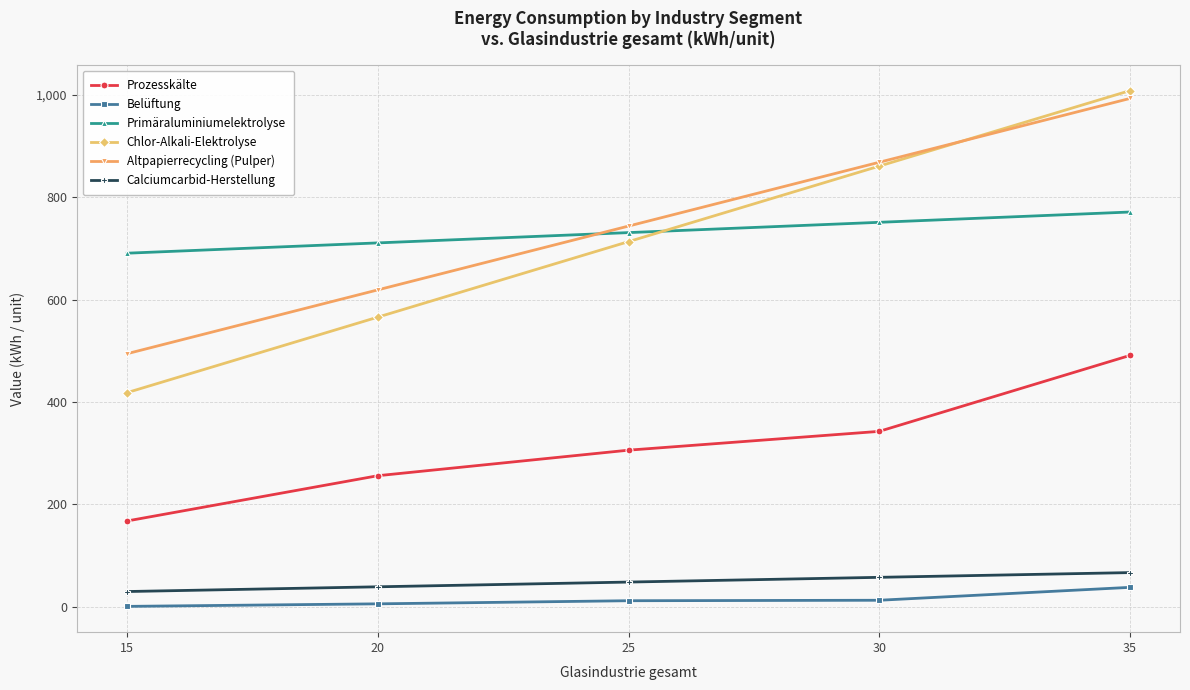

What is the difference between the maximum and second lowest values in the Altpapierrecycling (Pulper) series?

373.6